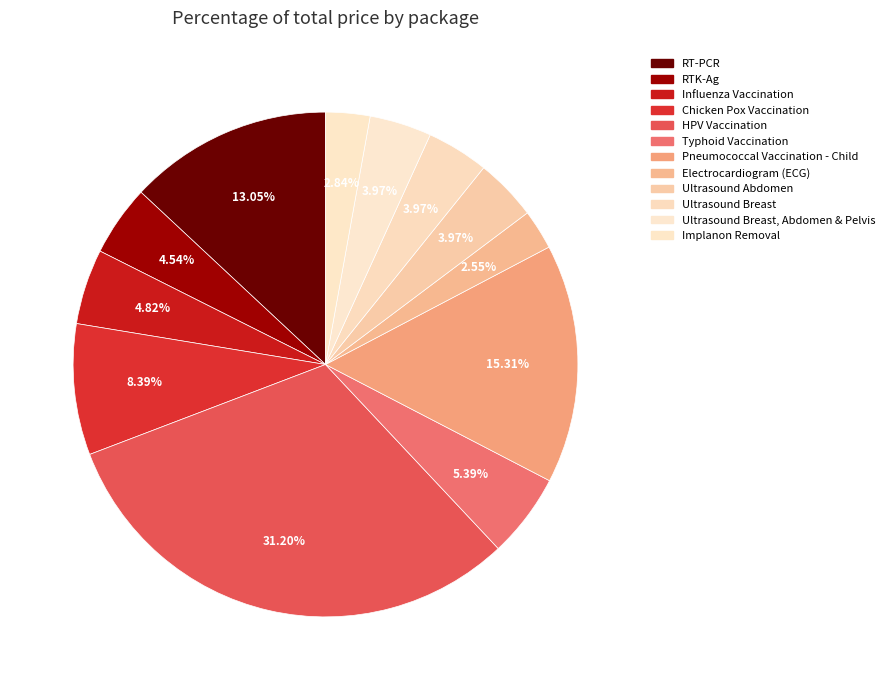

What is the smallest slice in the pie chart?

Electrocardiogram (ECG)